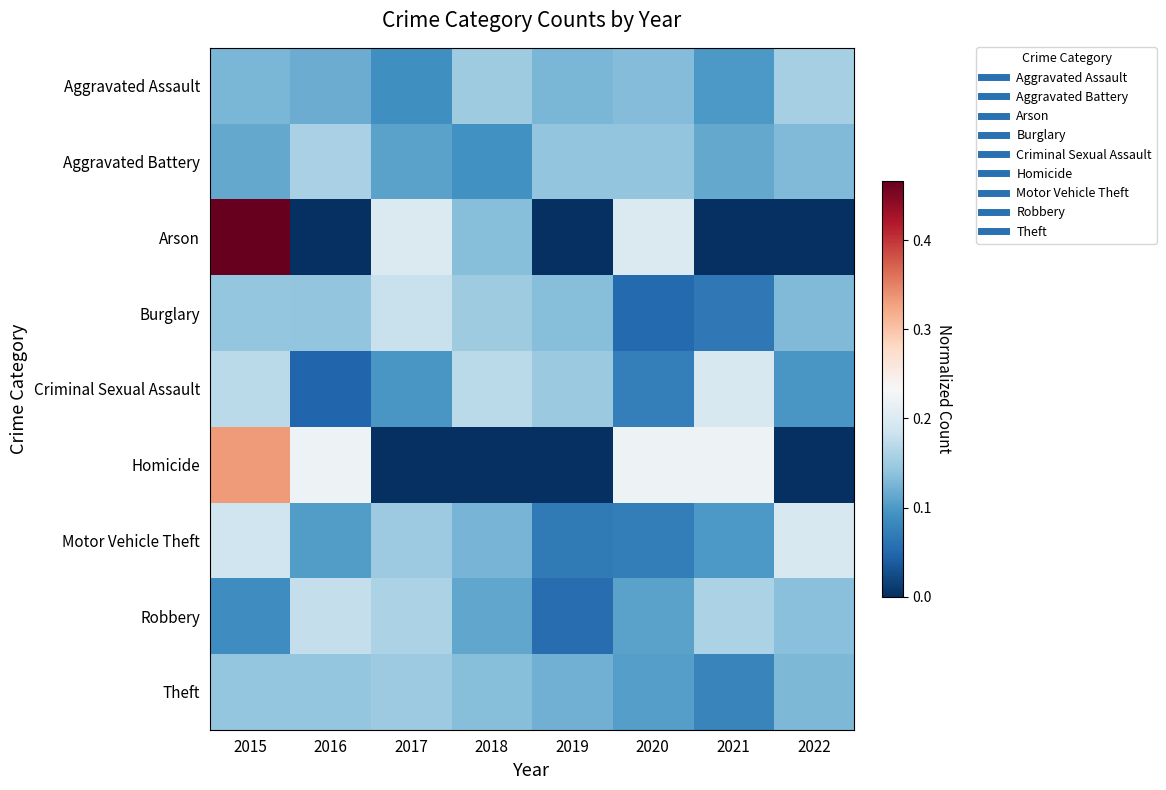

At which category is the sum across all series the highest?

2015